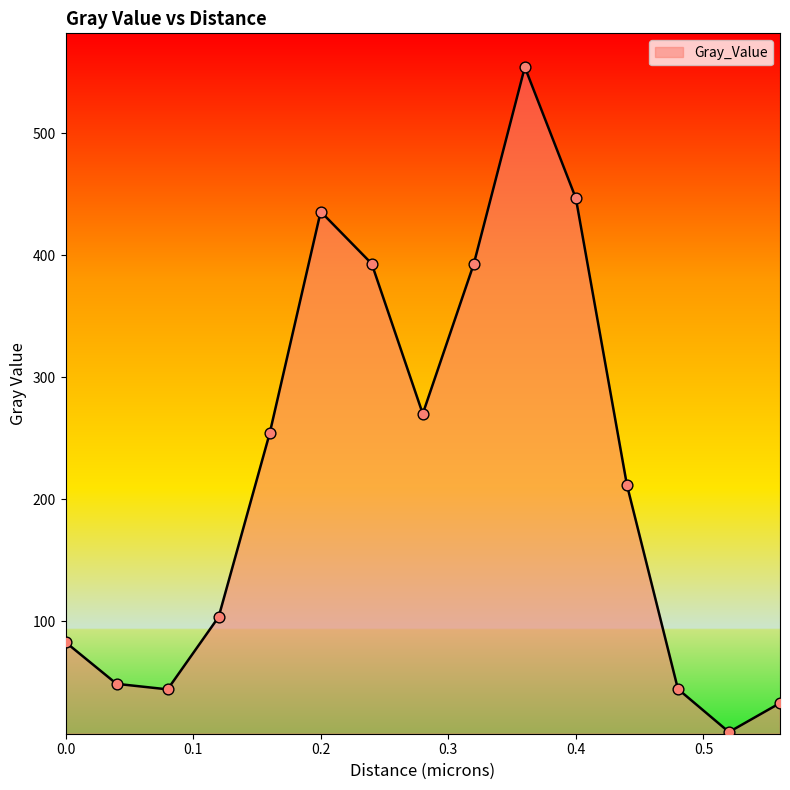

What is the difference between the maximum and minimum values?

545.0